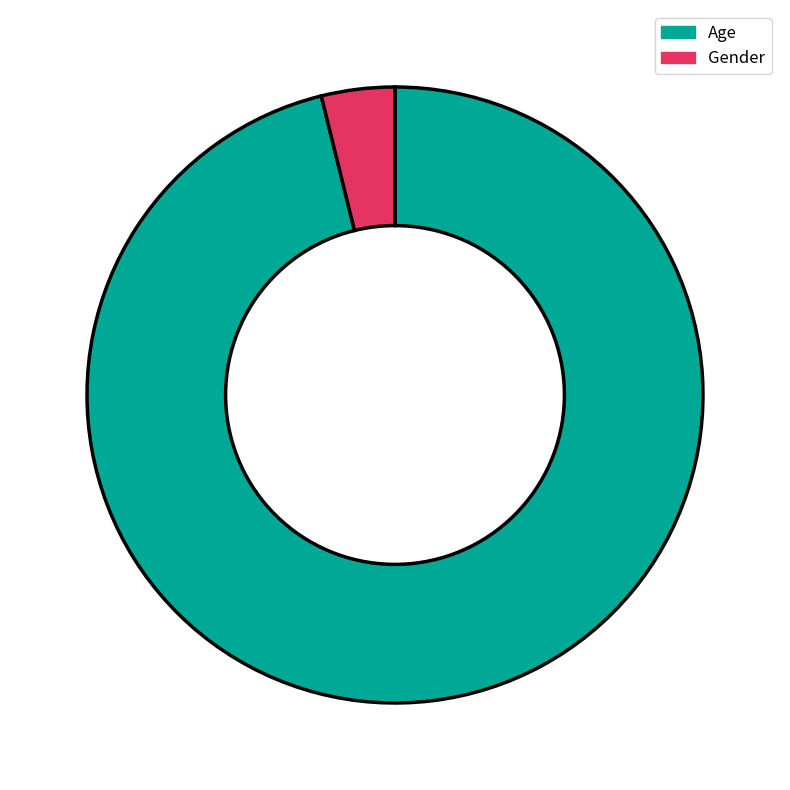

Count the number of slices in the pie.

2